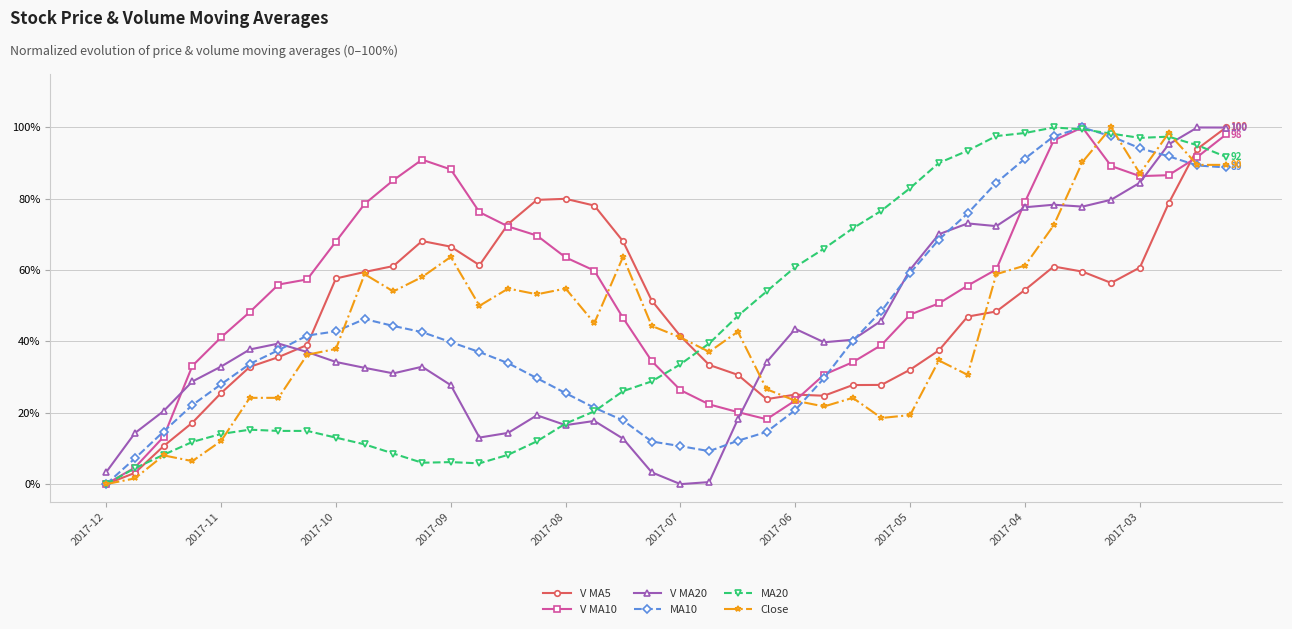

What is the greatest value displayed?

100.0